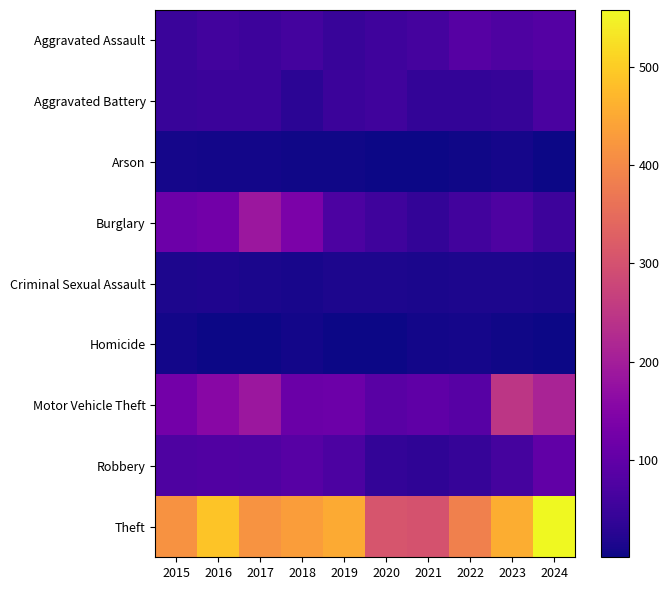

Count the number of categories in the chart.

10